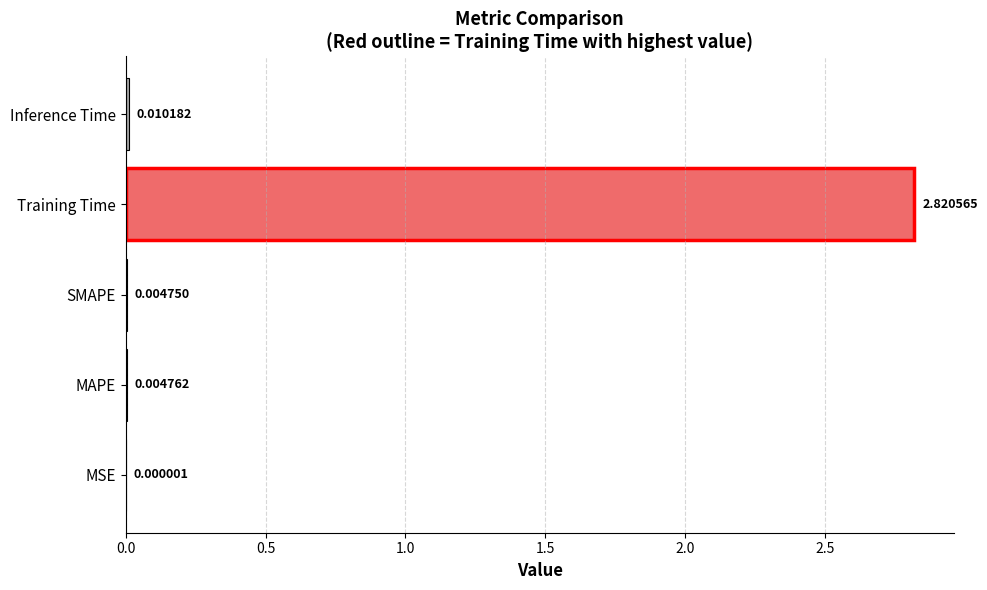

Which label corresponds to the largest value in the chart?

Training Time